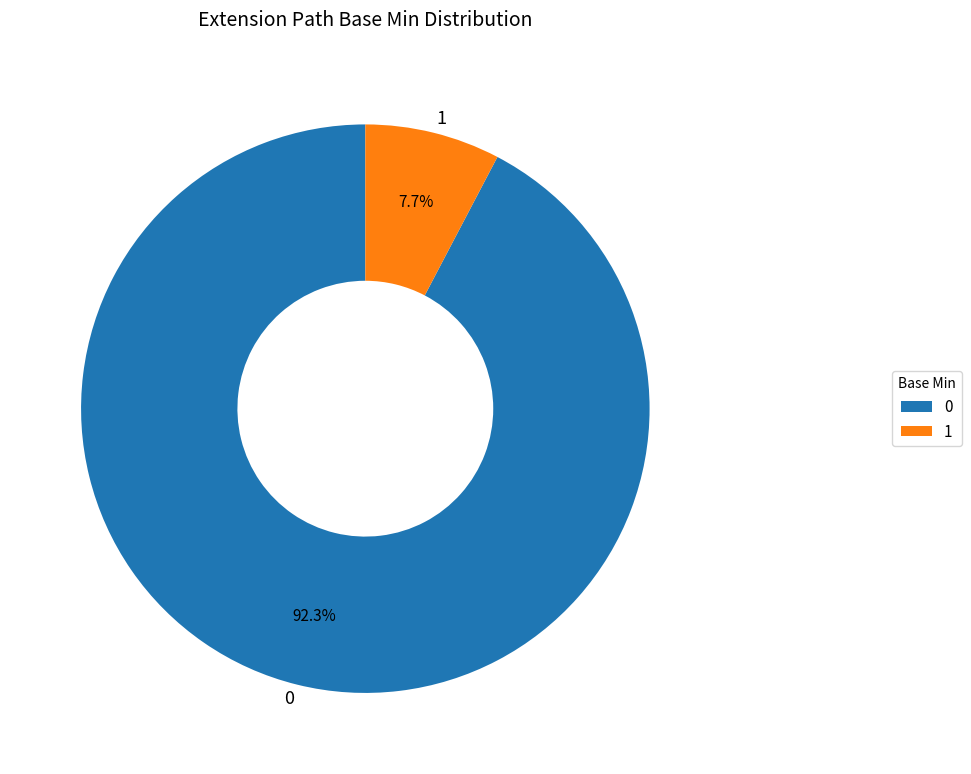

What is the ratio of the value at 0 to the value at 1?

12.0